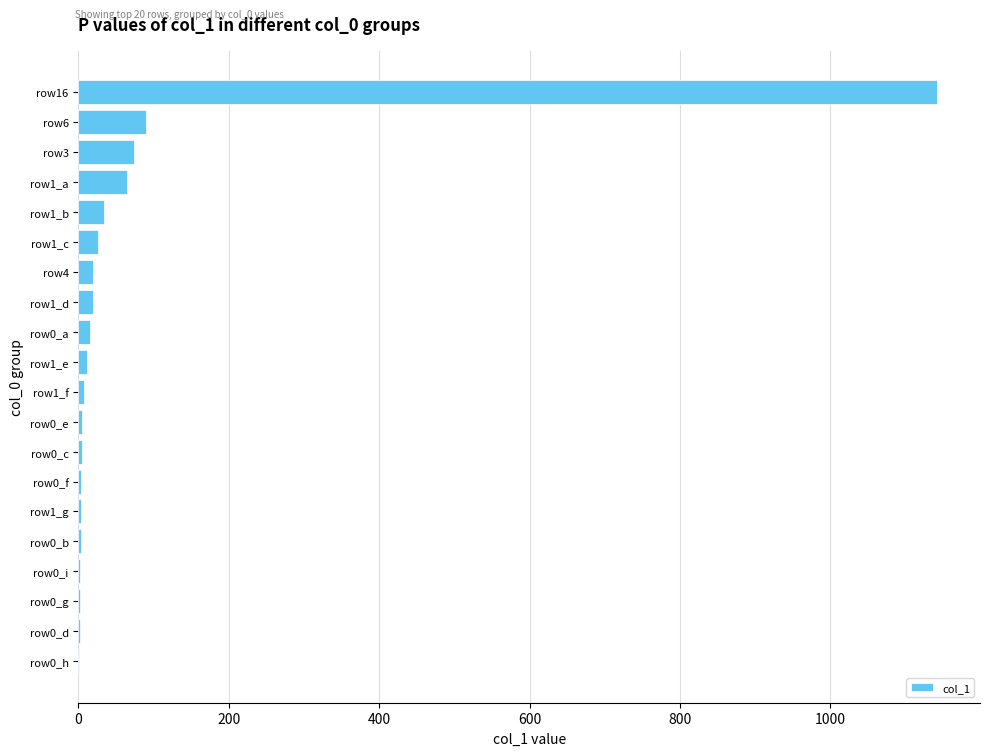

What is the maximum value shown in the chart?

1142